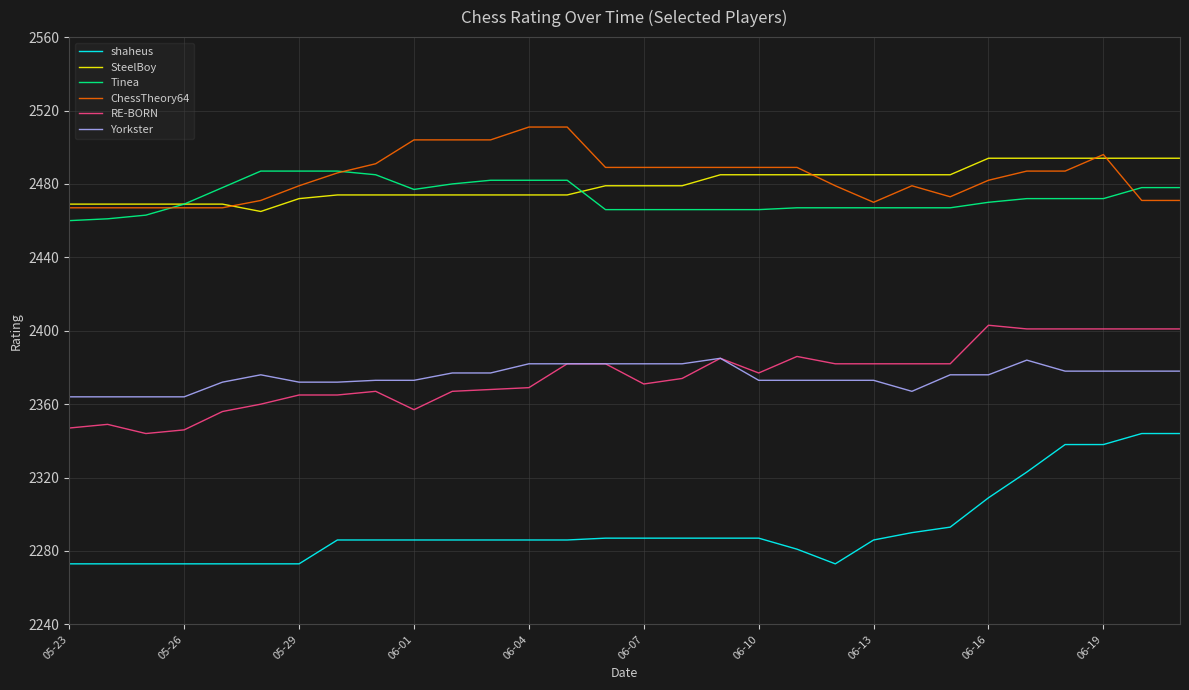

What is the maximum value shown in the chart?

2511